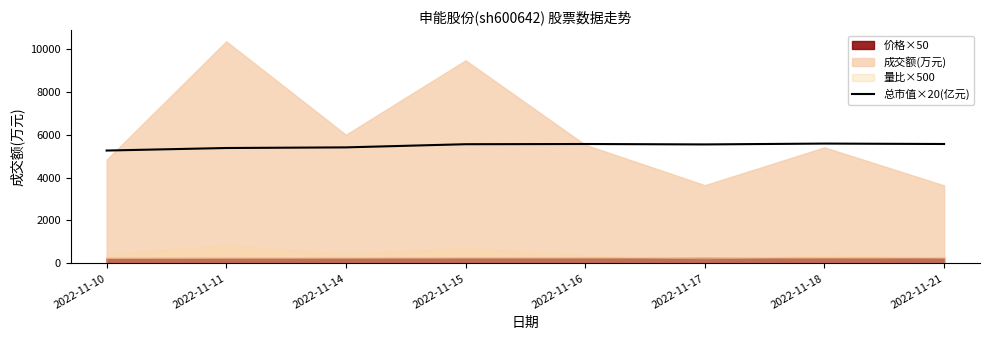

True or false: the data shows 7817.3 at 2022-11-14.

False